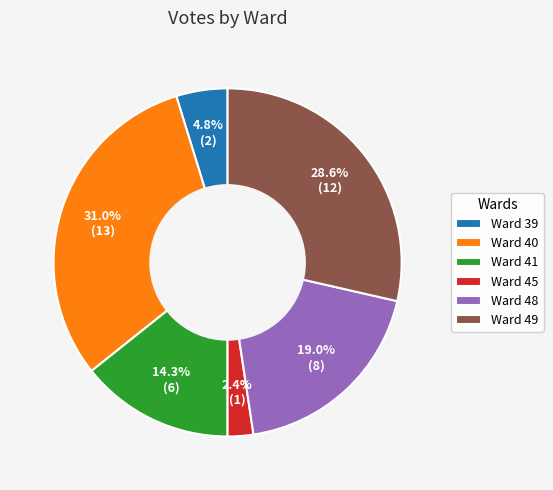

Is Ward 40 the majority of the pie?

No